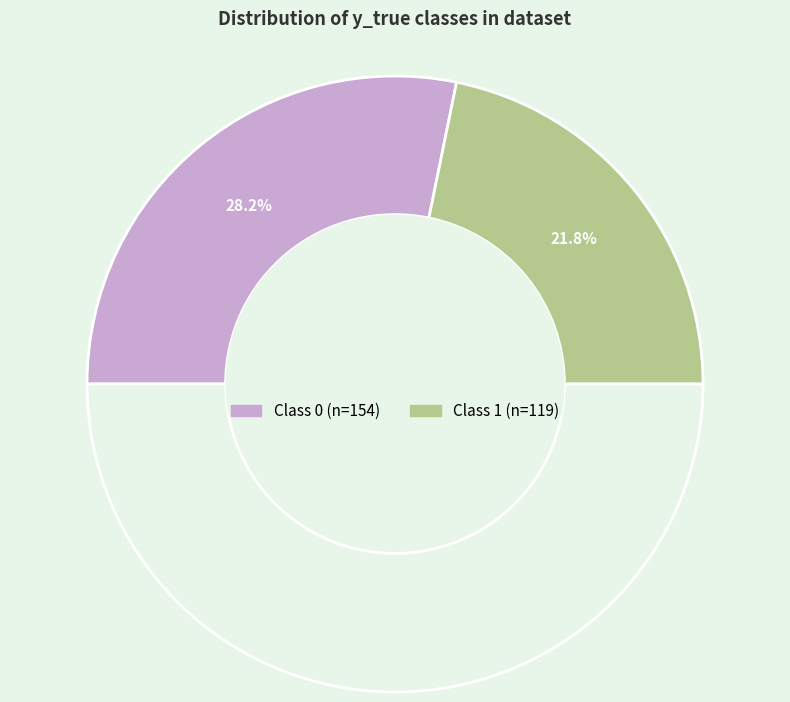

Rank the categories by value from lowest to highest.

y_true=1, y_true=0